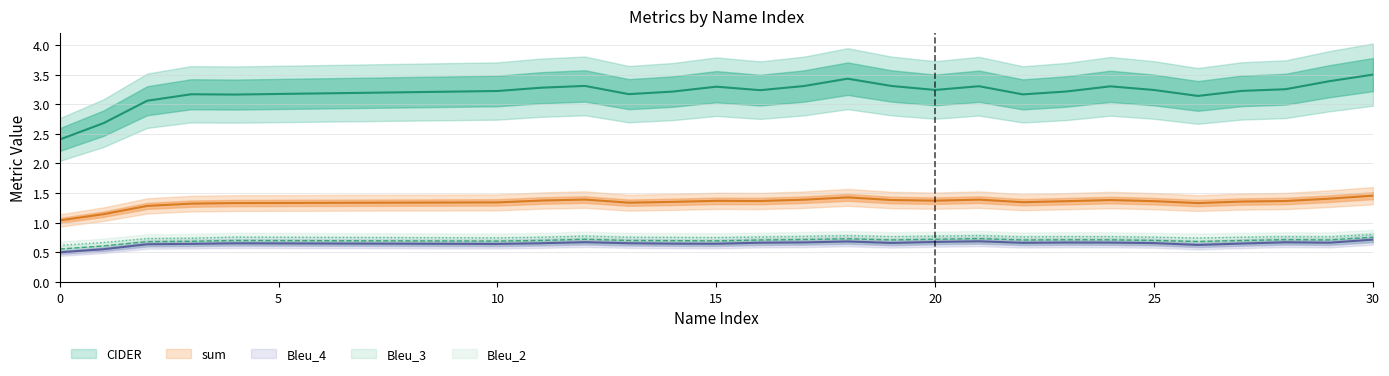

At which category does the chart reach its peak across all series?

30